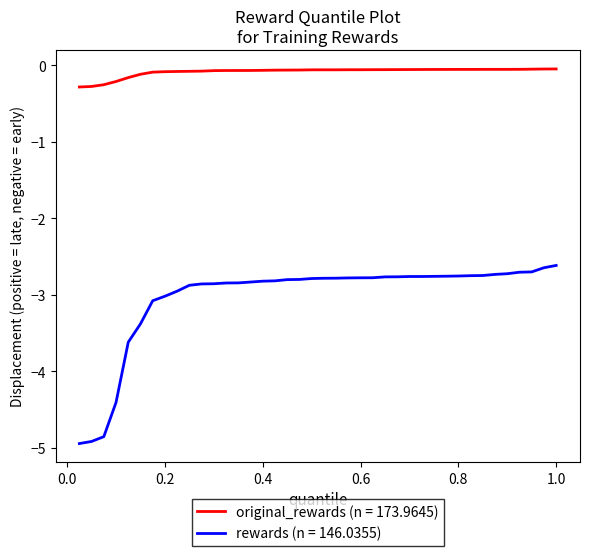

What are all the series names shown in the legend?

original_rewards (n = 173.9645), rewards (n = 146.0355)